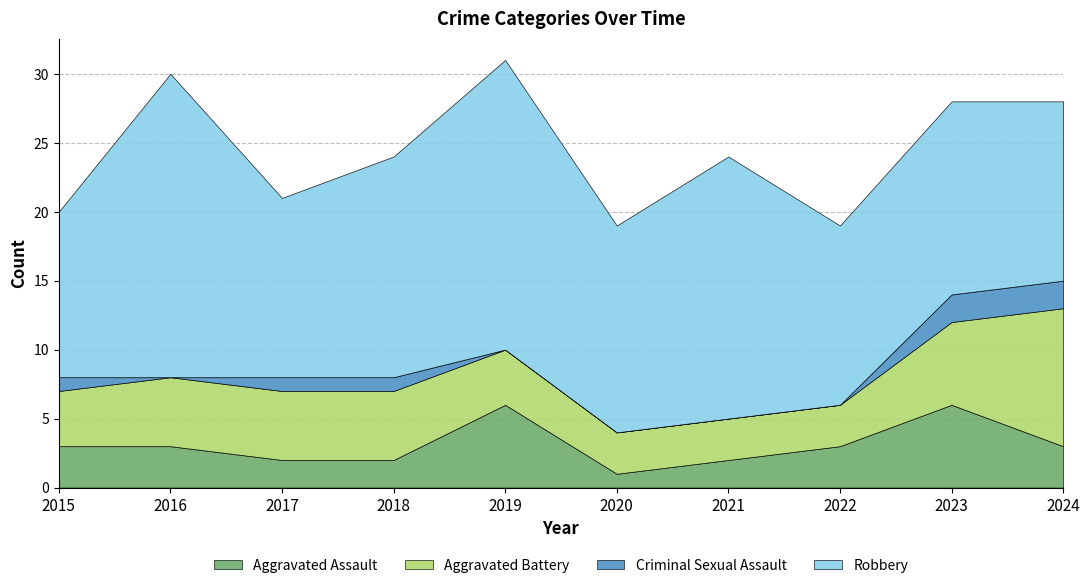

At 2017, list the series in order from smallest to largest.

Criminal Sexual Assault, Aggravated Assault, Aggravated Battery, Robbery